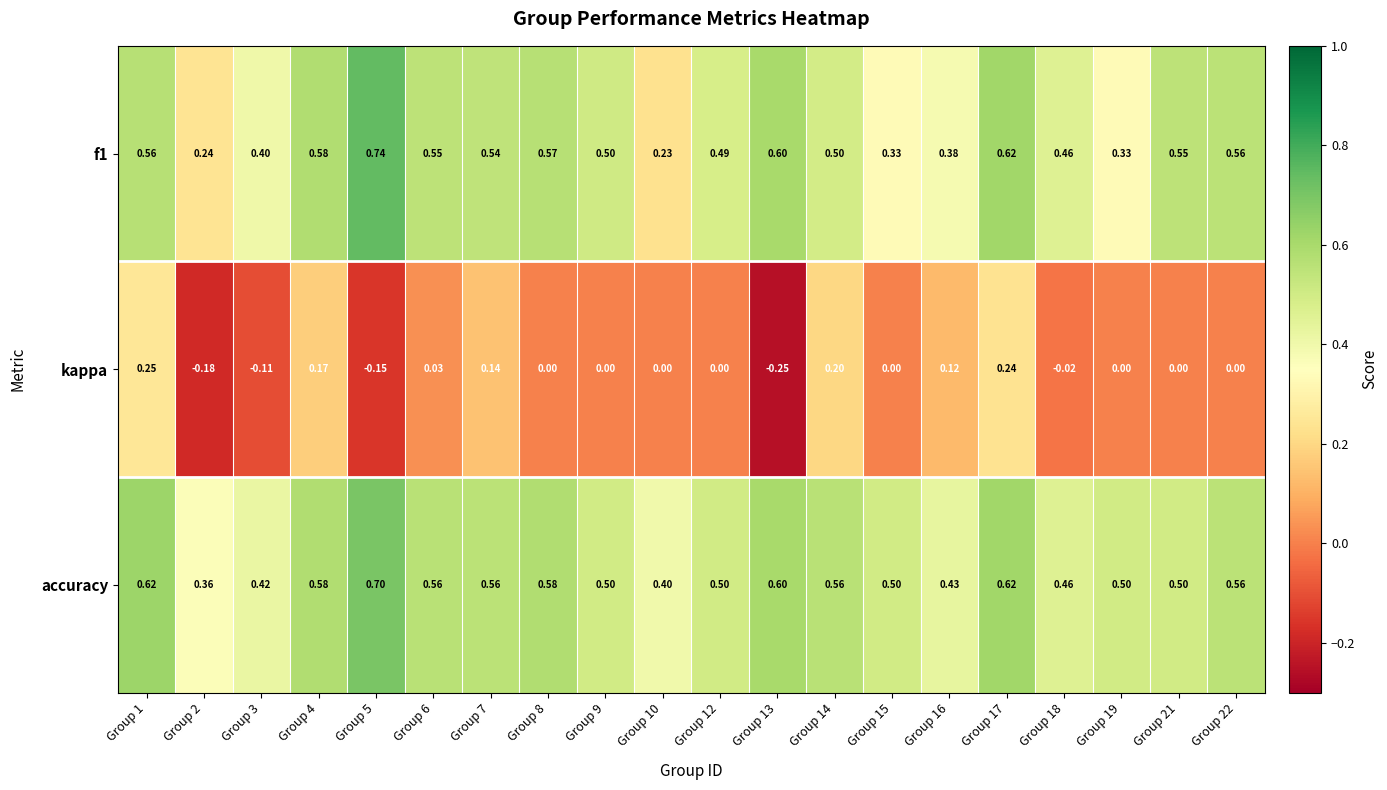

Is the value of accuracy at Group 9 greater than the value of kappa at Group 10?

Yes